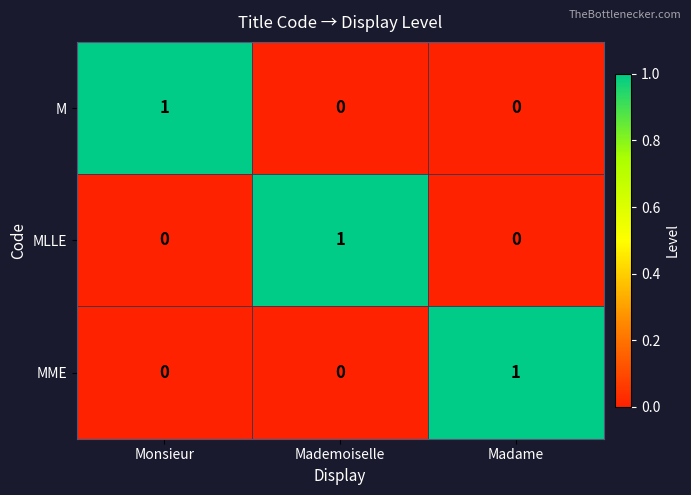

Is it true that MME equals 0 at Mademoiselle?

True